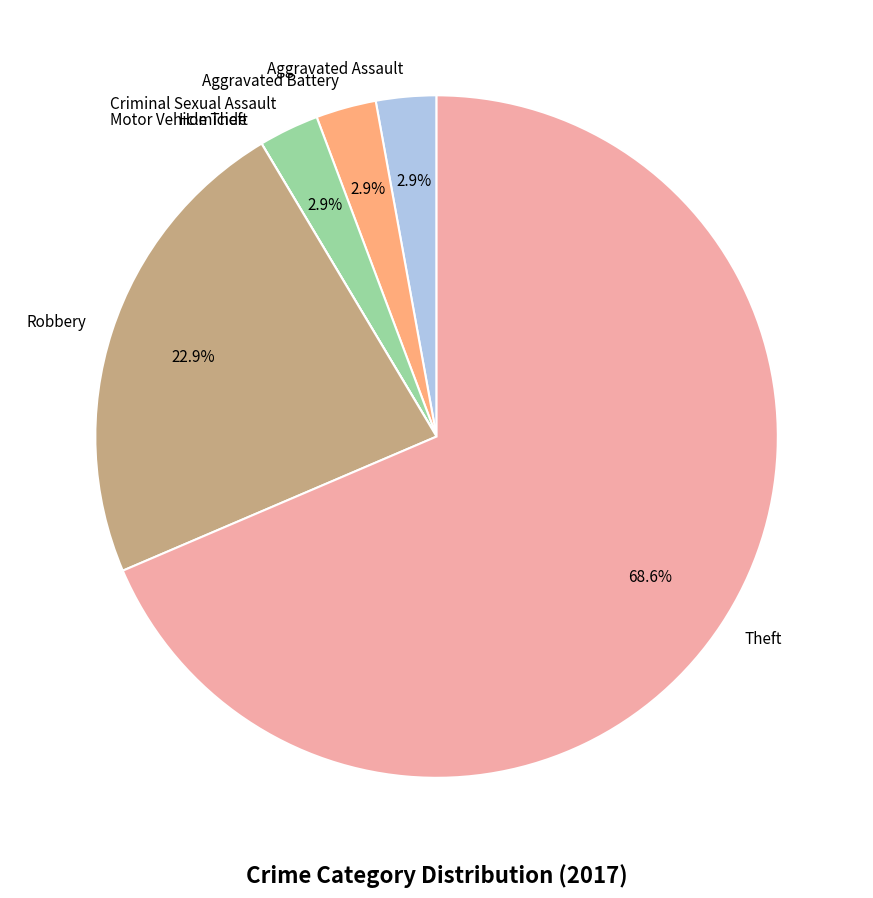

Which category has the biggest portion of the pie?

Theft